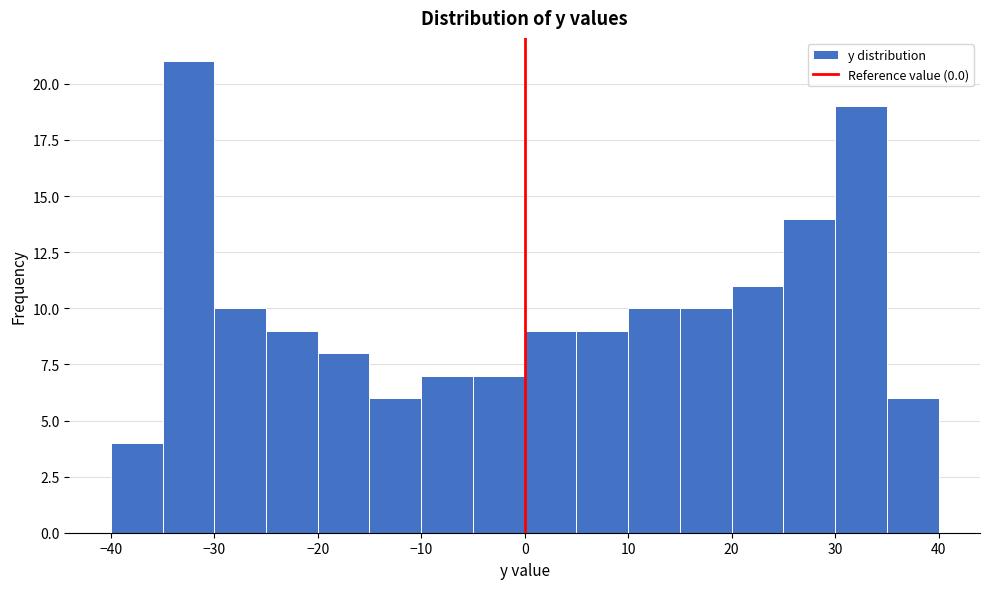

Reading left to right, transcribe this chart: for each bar, give the range it covers on the x-axis and its height. The values are not printed on the chart, so give them approximately, as read against the axis.

-40 to -35: 4
-35 to -30: 21
-30 to -25: 10
-25 to -20: 9
-20 to -15: 8
-15 to -10: 6
-10 to -5: 7
-5 to 0: 7
0 to 5: 9
5 to 10: 9
10 to 15: 10
15 to 20: 10
20 to 25: 11
25 to 30: 14
30 to 35: 19
35 to 40: 6